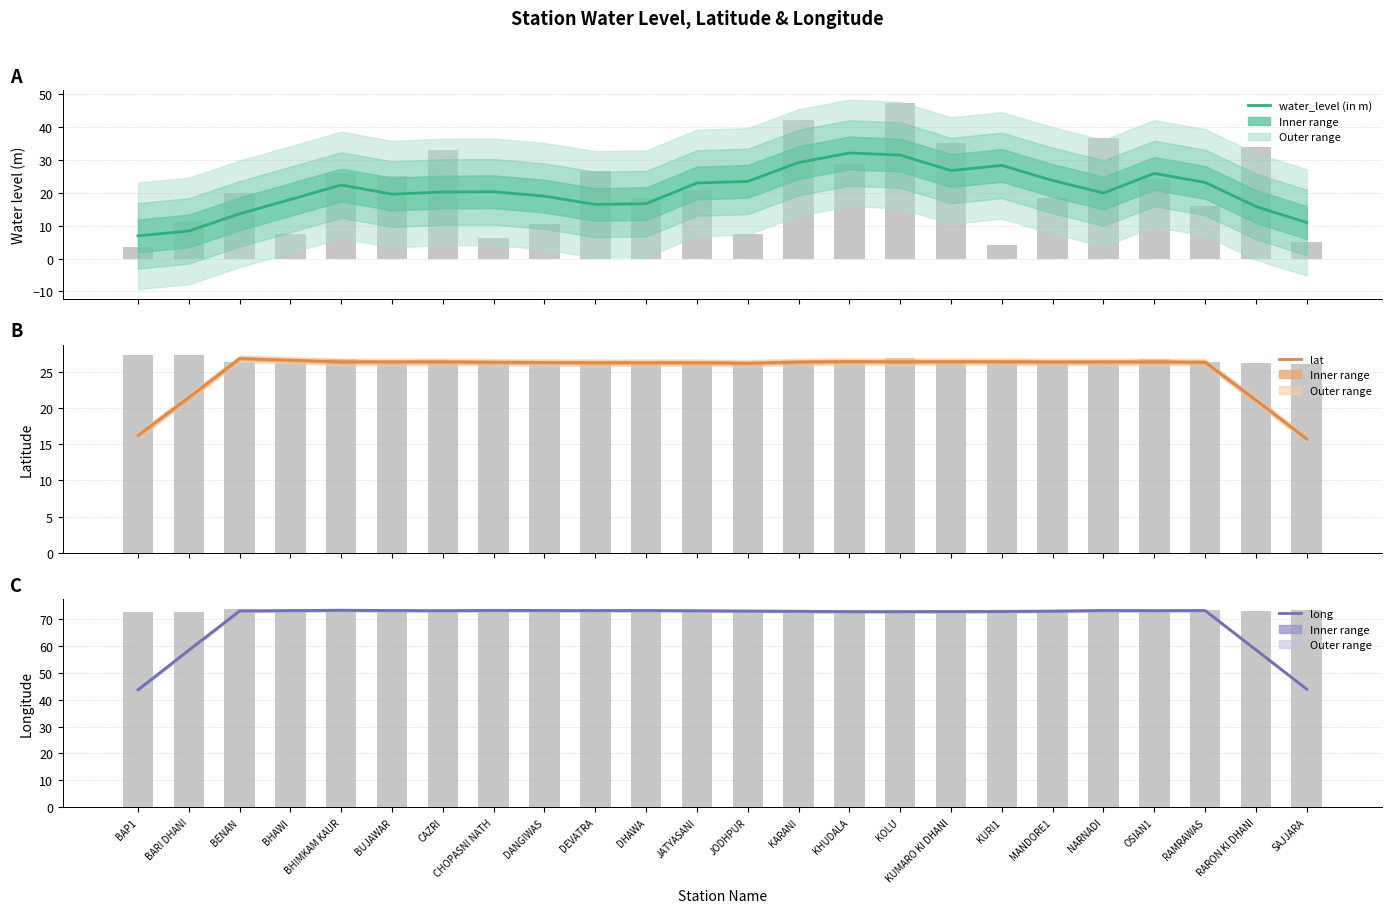

Rank the categories by lat value from highest to lowest.

BENAN, BHAWI, KHUDALA, KUMARO KI DHANI, KURI1, KOLU, CAZRI, BHIMKAM KAUR, OSIAN1, NARNADI, BUJAWAR, MANDORE1, KARANI, RAMRAWAS, CHOPASNI NATH, DANGIWAS, JATYASANI, DHAWA, DEVATRA, JODHPUR, BARI DHANI, RARON KI DHANI, BAP1, SAJJARA